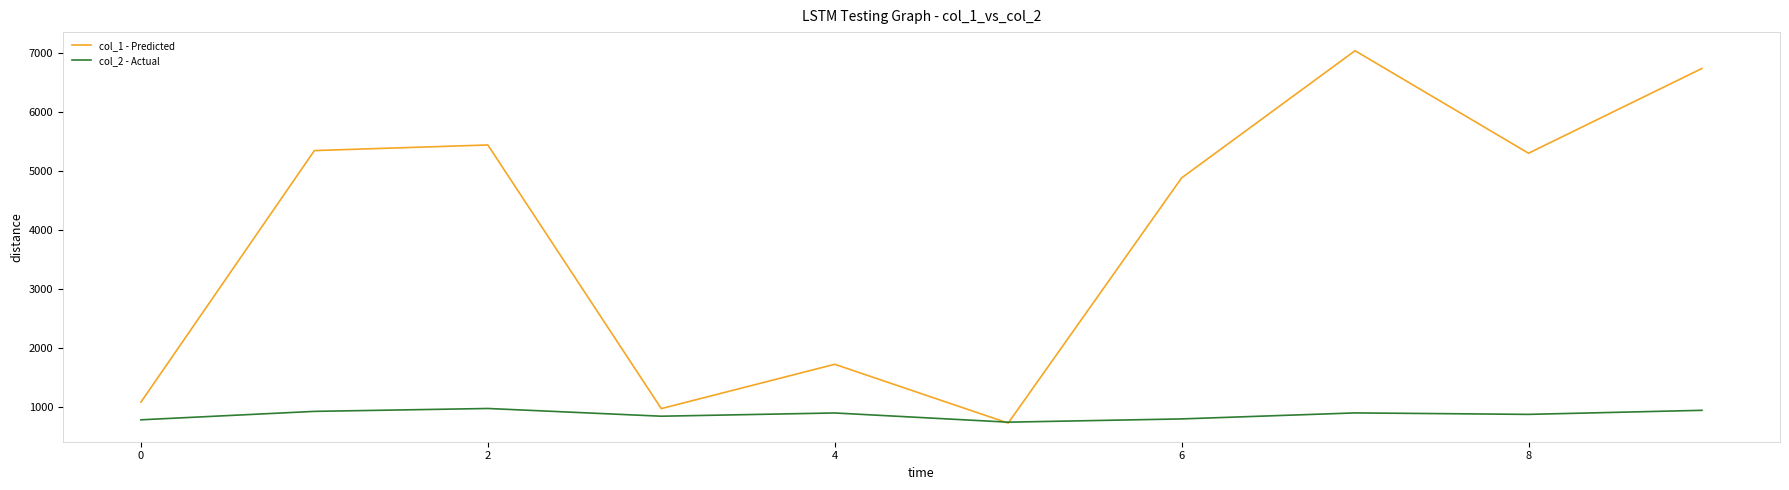

What is the difference between the maximum and minimum values in the col_1 - Predicted series?

6318